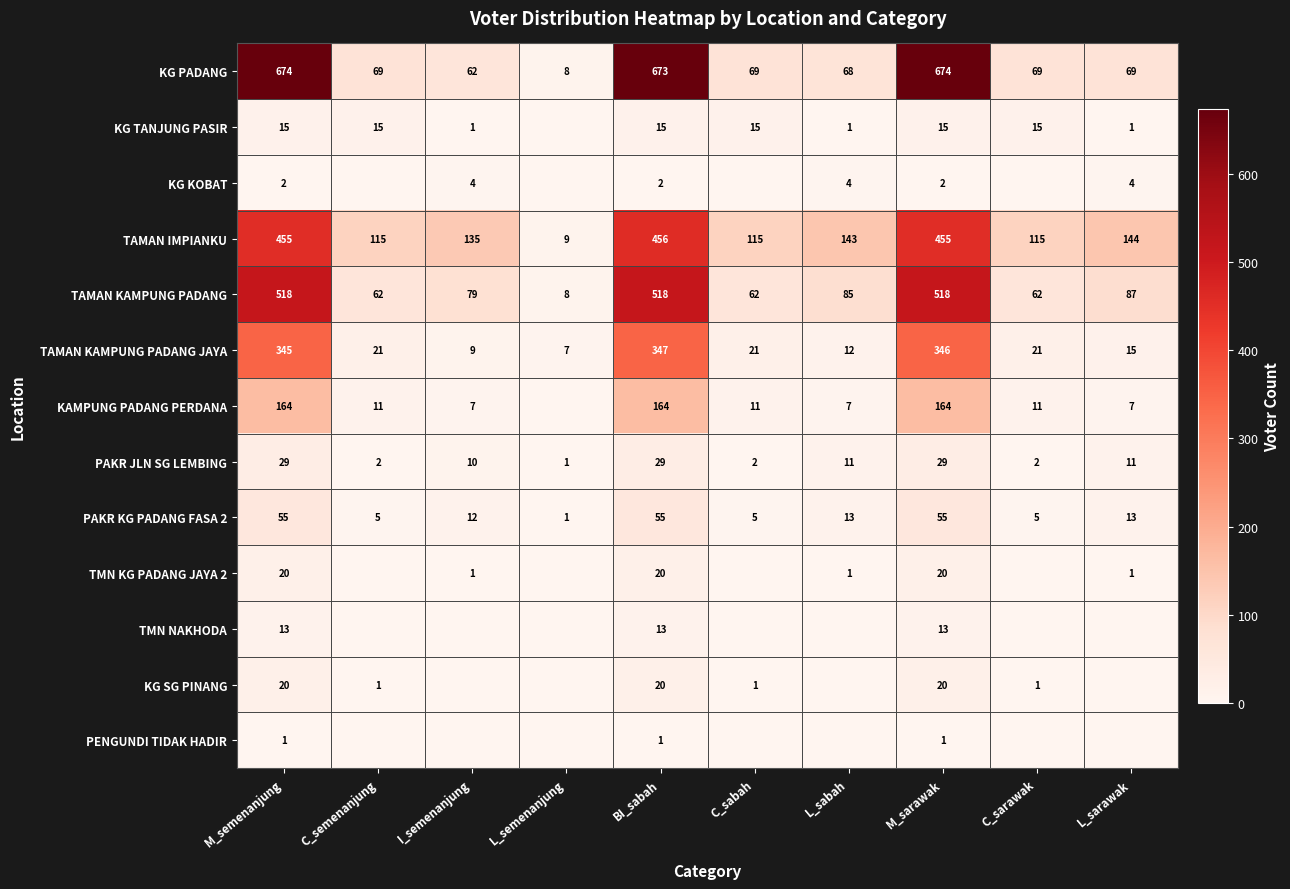

Between I_semenanjung and M_sarawak, which is larger?

M_sarawak